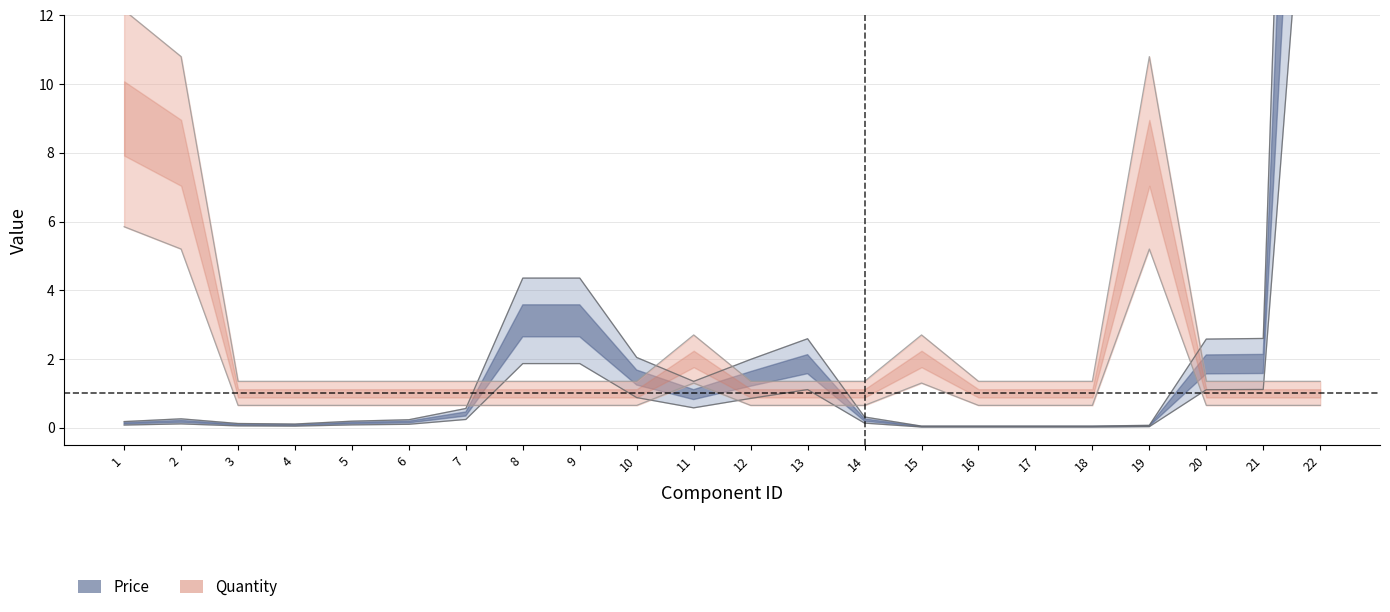

Reading right to left, list all the values displayed in this chart.

Price: 22=52.7	21=2.6	20=2.6	19=0.1	18=0.0	17=0.0	16=0.0	15=0.0	14=0.3	13=2.6	12=2.0	11=1.3	10=2.0	9=4.4	8=4.4	7=0.6	6=0.2	5=0.2	4=0.1	3=0.1	2=0.3	1=0.2
Quantity: 22=1.4	21=1.4	20=1.4	19=10.8	18=1.4	17=1.4	16=1.4	15=2.7	14=1.4	13=1.4	12=1.4	11=2.7	10=1.4	9=1.4	8=1.4	7=1.4	6=1.4	5=1.4	4=1.4	3=1.4	2=10.8	1=12.2